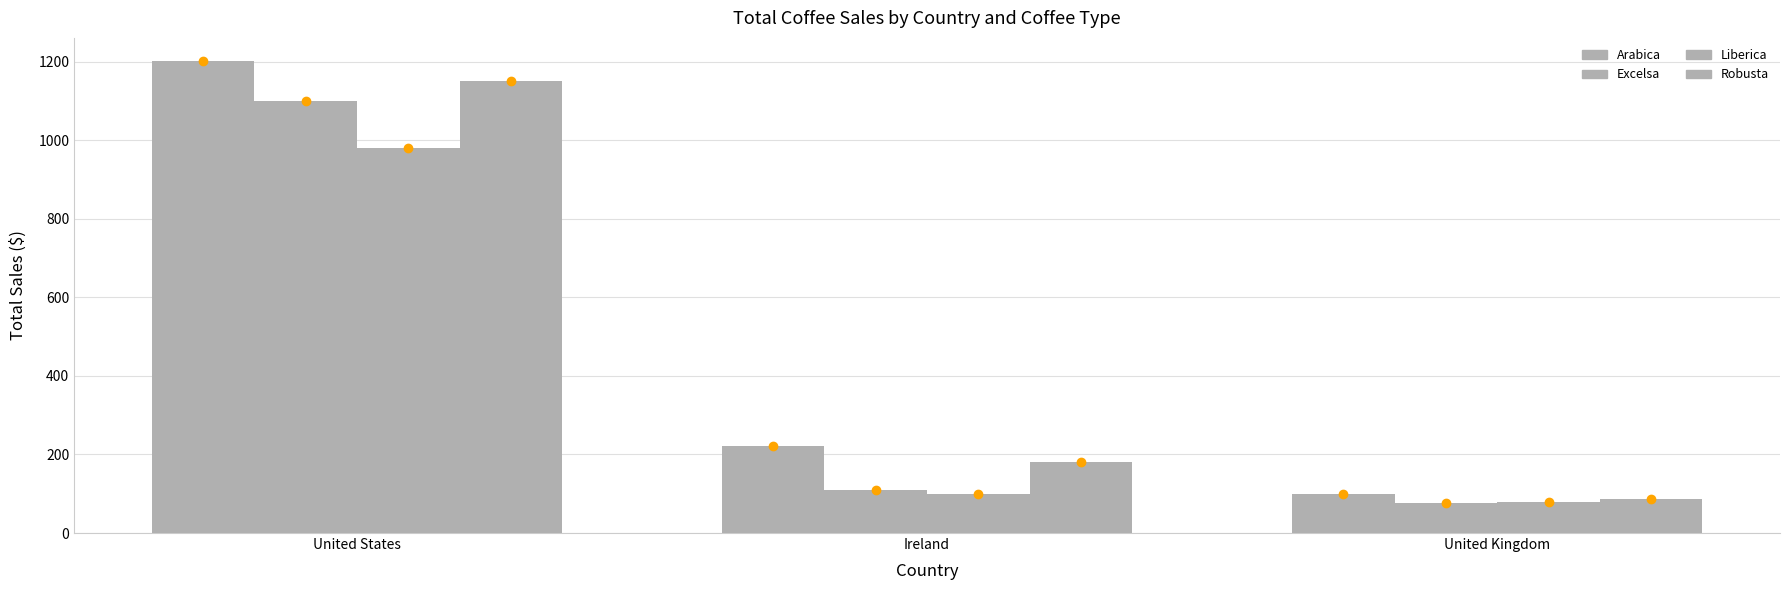

At which category is the sum across all series the highest?

United States